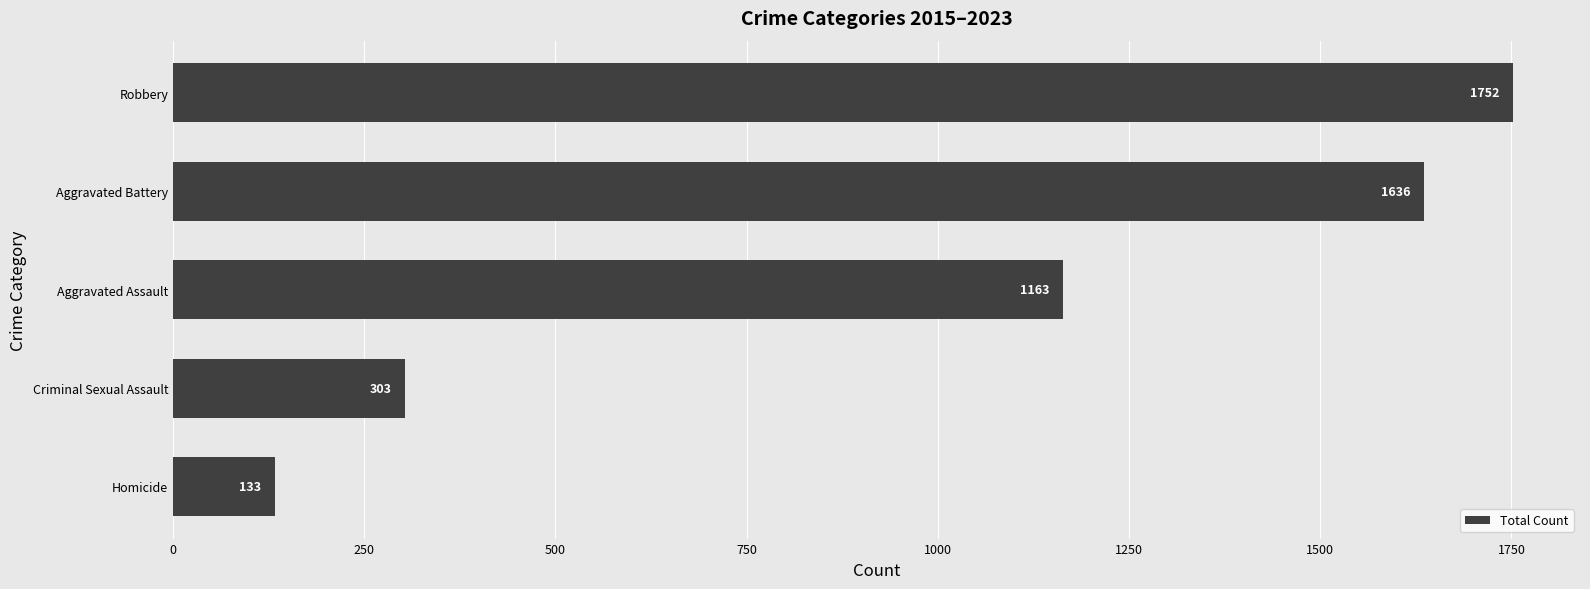

Is it true that the value at Homicide is 133?

True